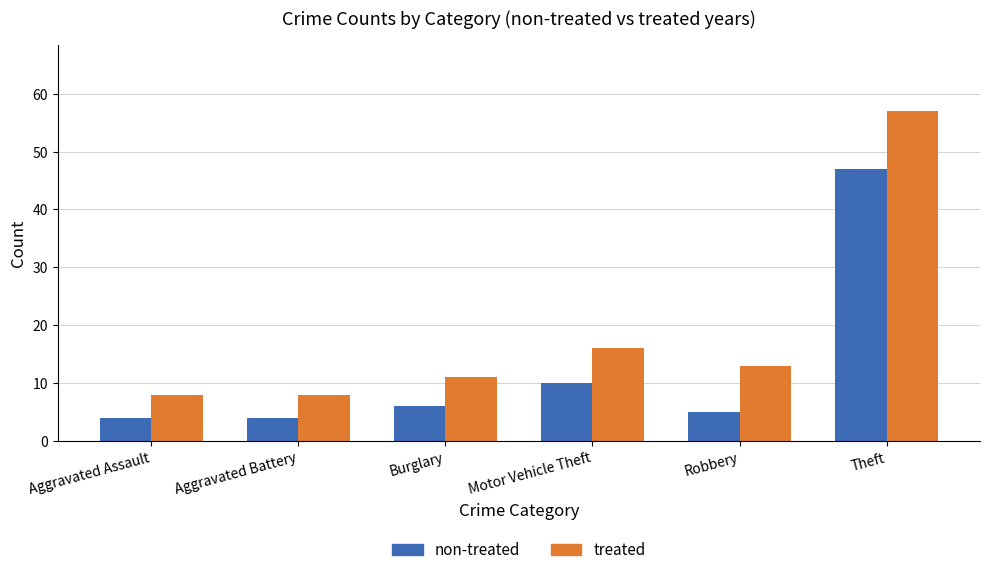

True or false: treated has a value of 2 at Aggravated Assault.

False